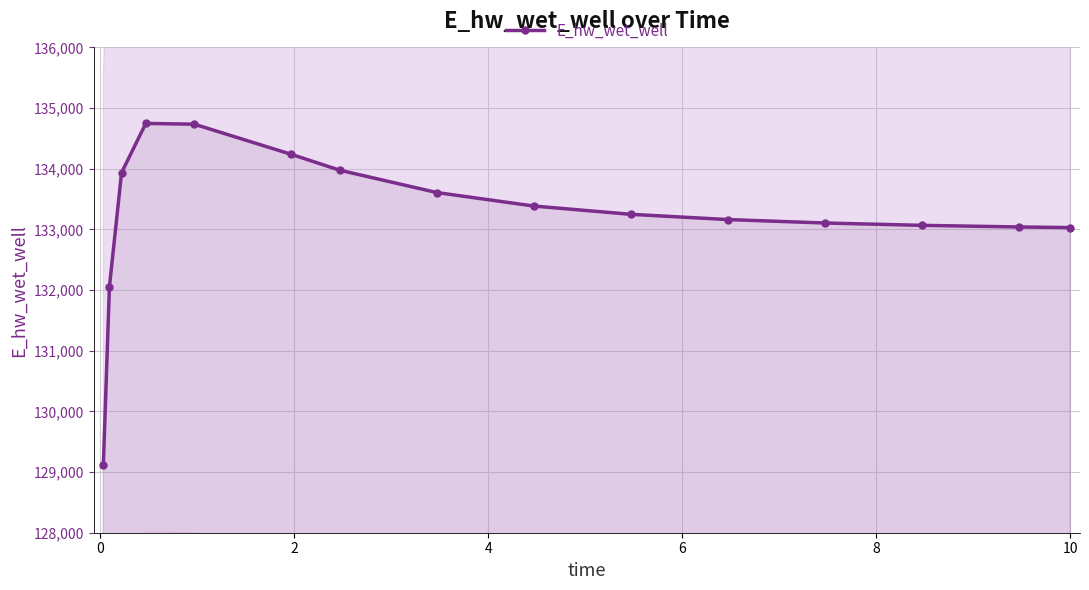

What is the value of the E_hw_wet_well point at the 2nd from the left?

132053.7